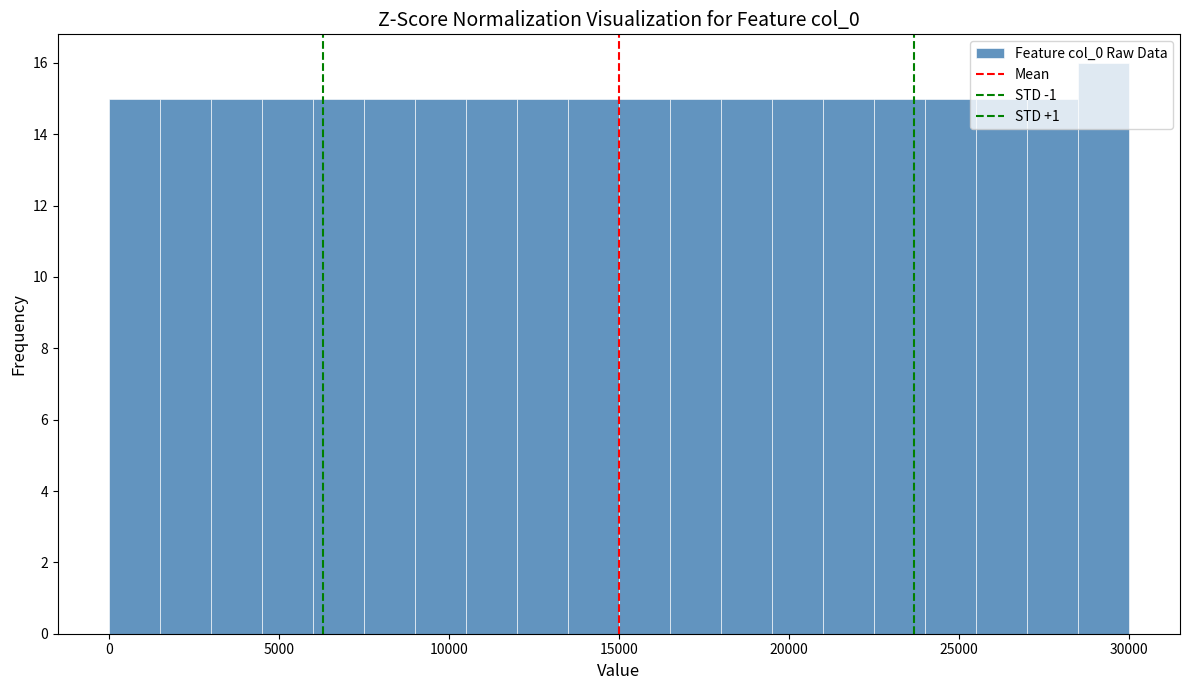

Around what value on the x-axis is the tallest bar? Give the approximate position of its centre, as read against the axis.

29500